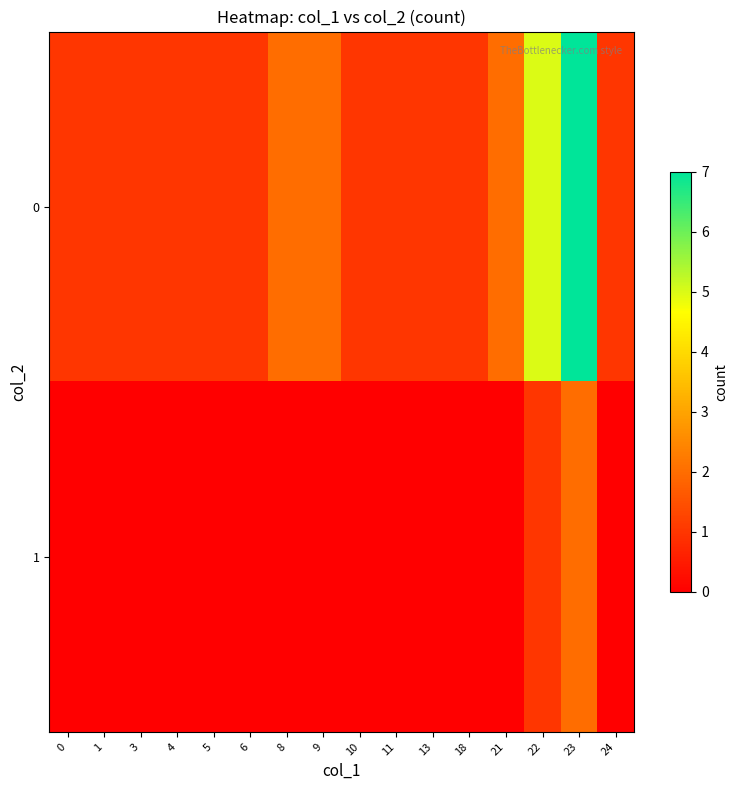

At which category is the sum across all series the highest?

23